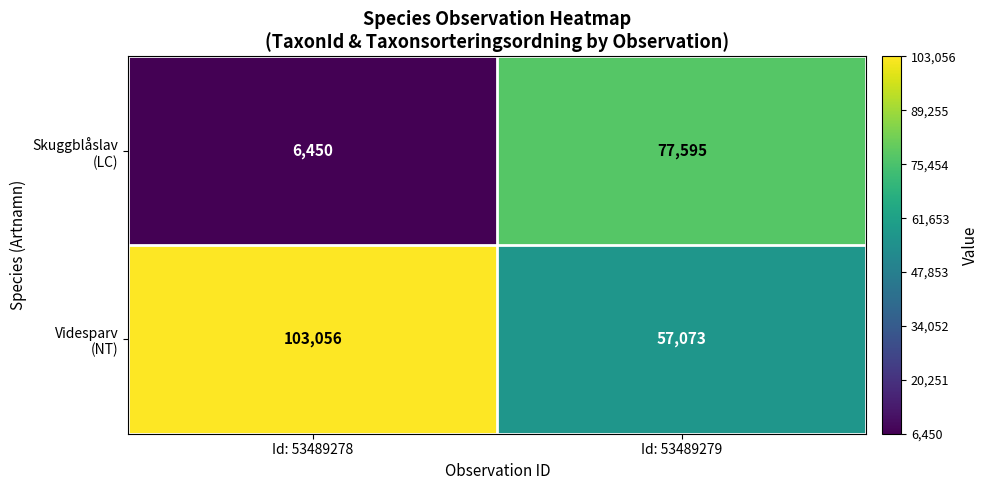

What is the minimum value shown in the chart?

6450